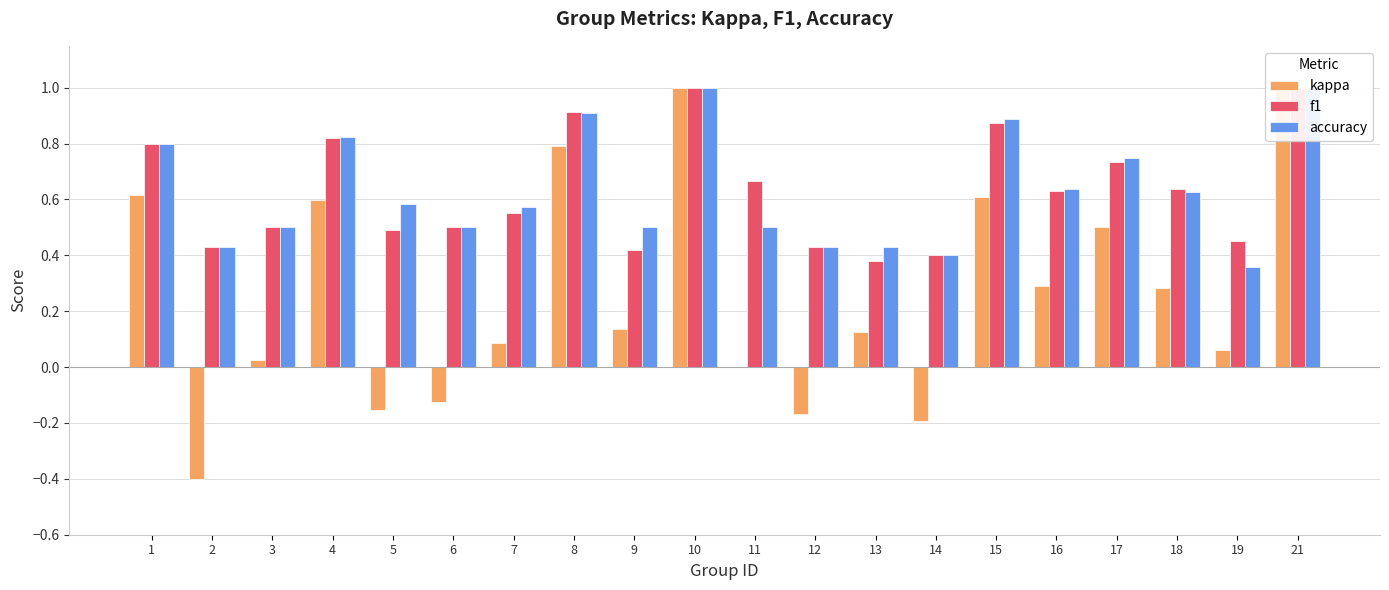

How many data points in kappa are less than 0?

5